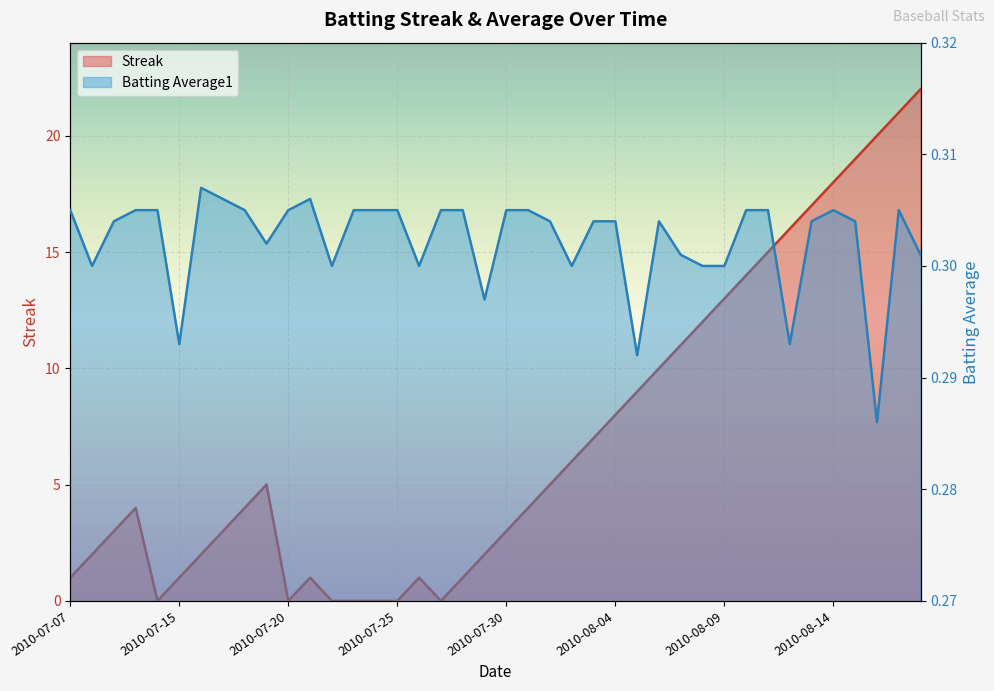

How many distinct data groups are displayed?

2